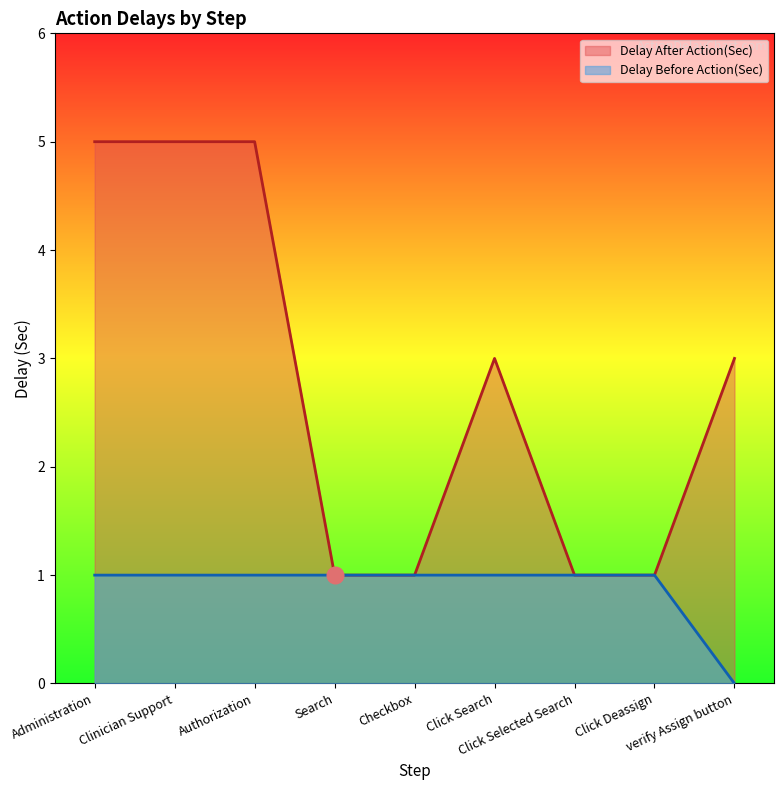

What is the difference between the maximum and minimum values in the Delay After Action(Sec) series?

4